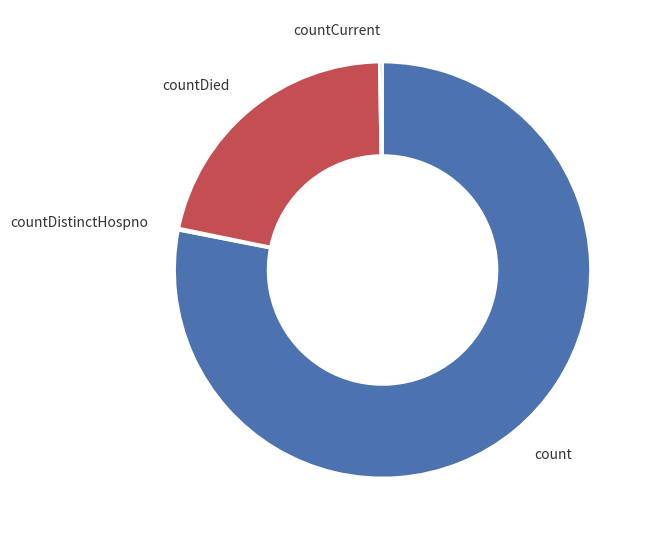

The countDied slice represents 12% of the pie. True or false?

False